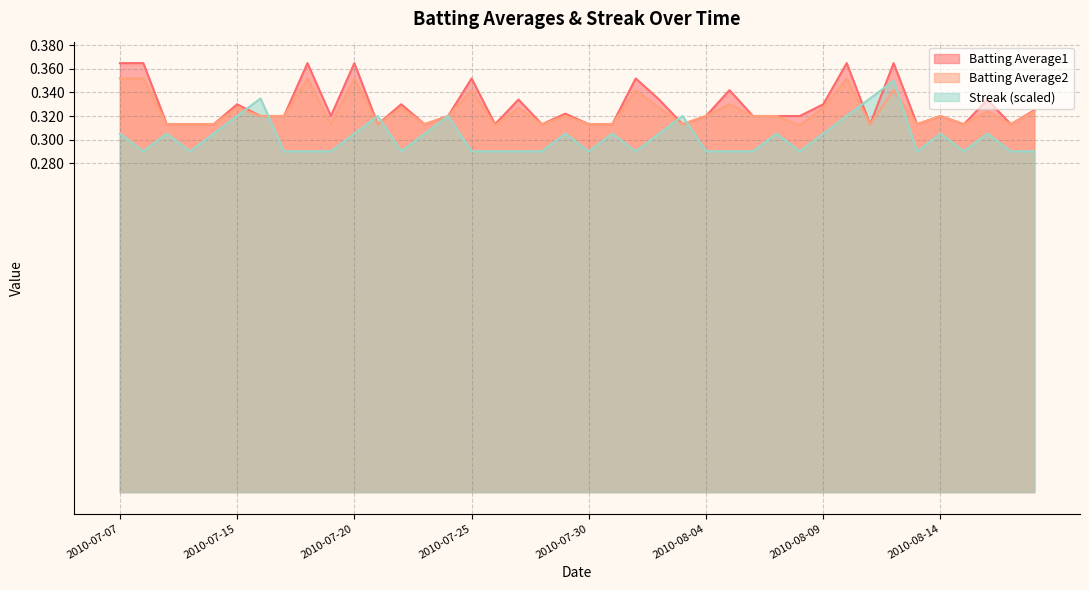

How many lines are shown in the chart?

3